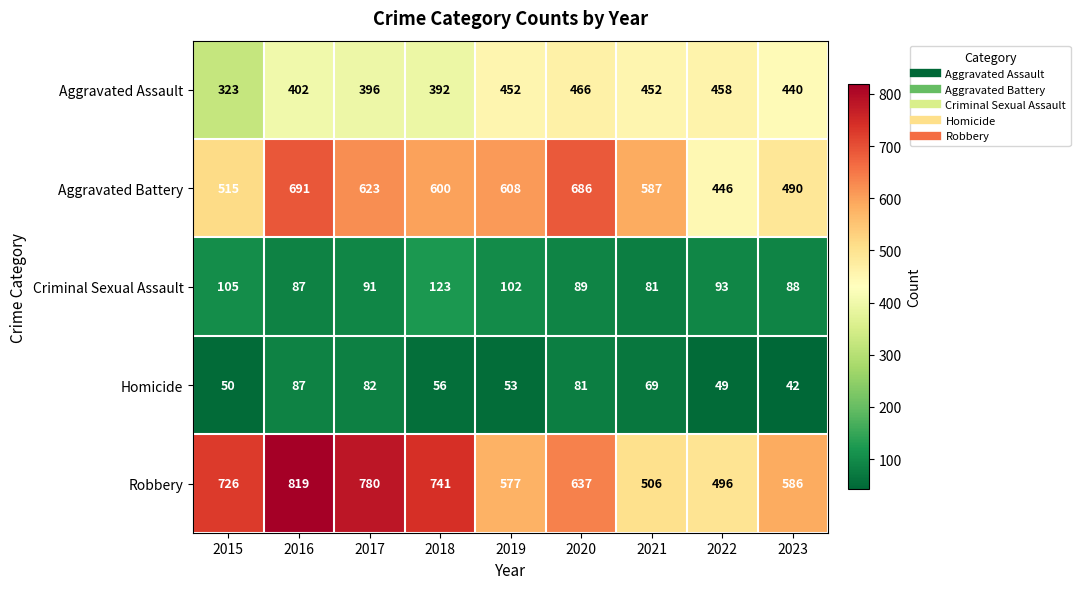

What is the difference between the highest and lowest values at 2016?

732